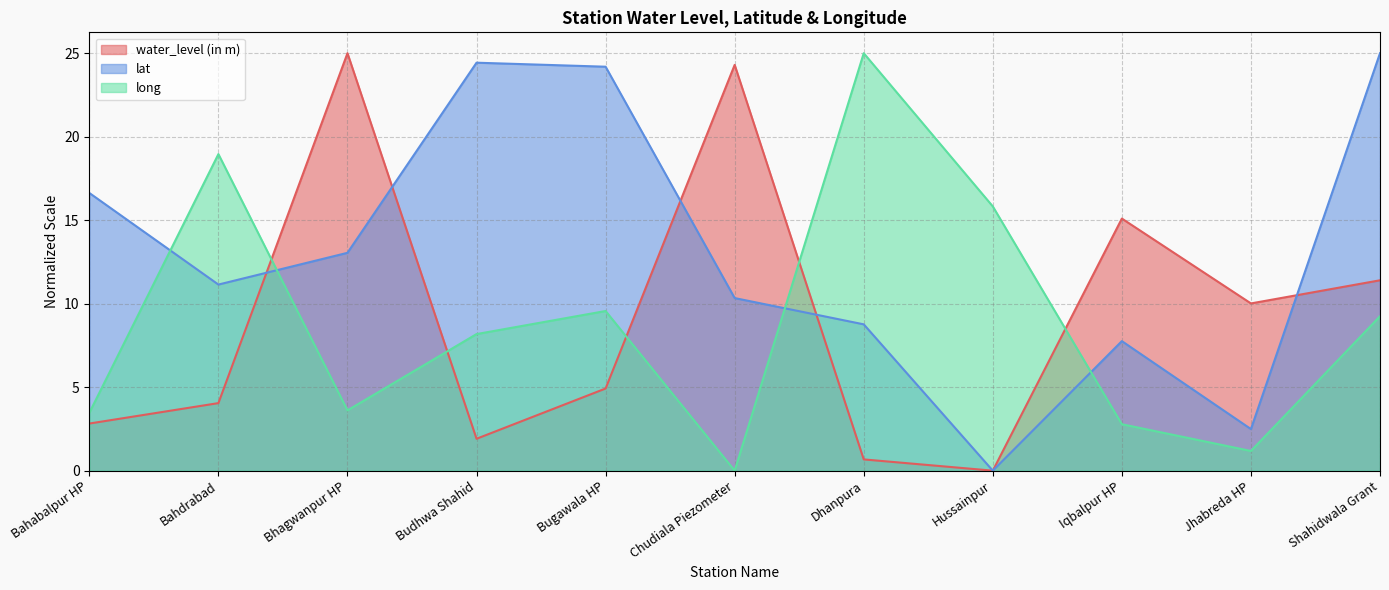

How many lines are shown in the chart?

3